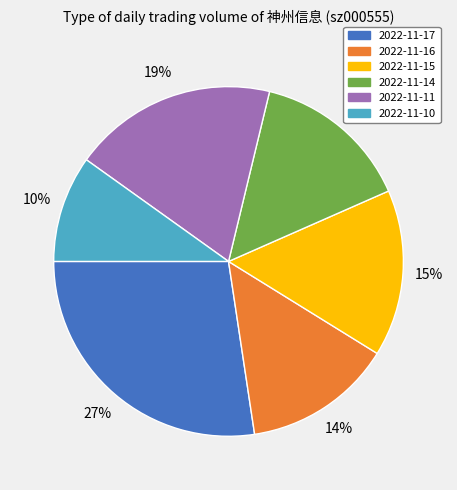

To the nearest percent, what is the average slice percentage?

17%